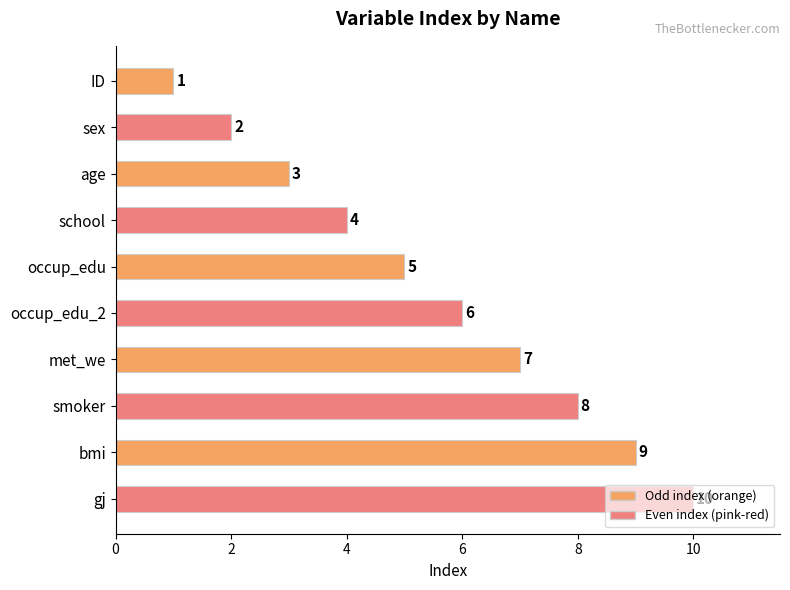

Count the values in the range 3 to 8.

6